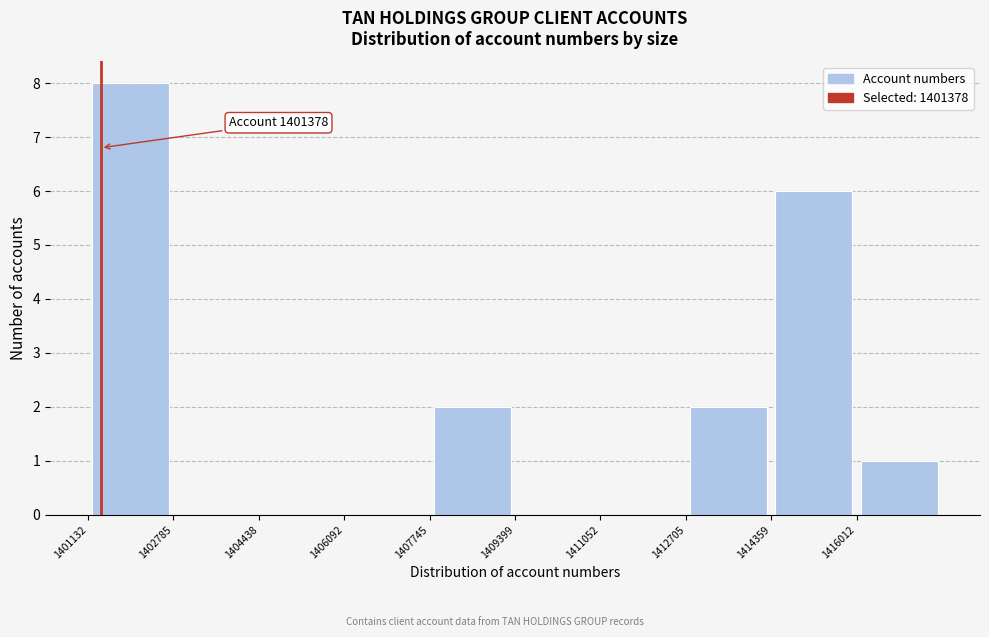

Over which range of the x-axis is the bar tallest?

1401200 to 1402800